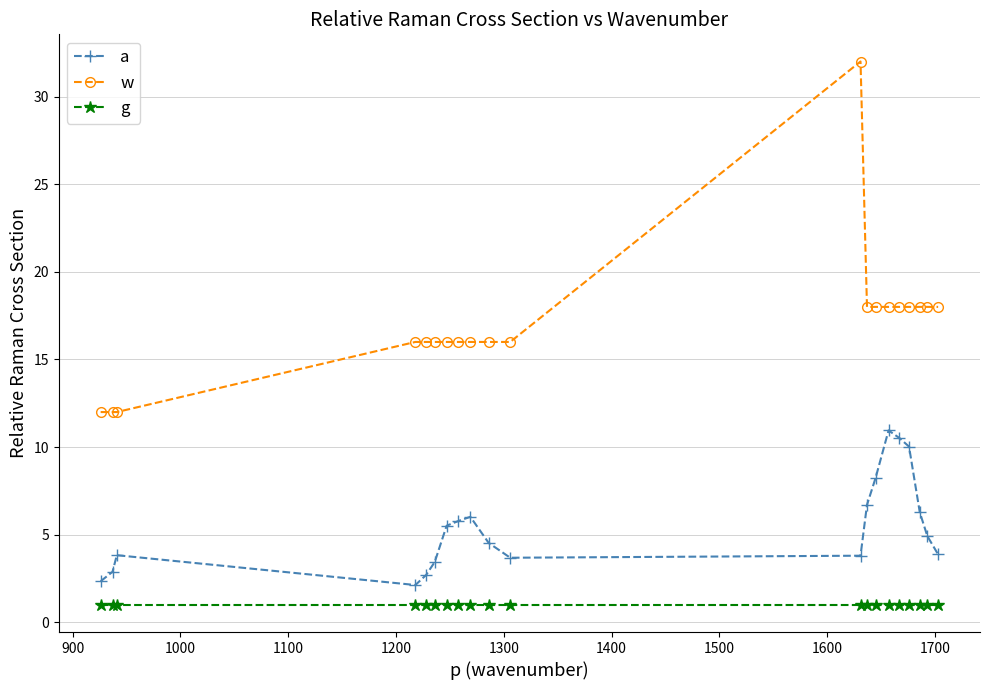

What is the minimum value shown in the chart?

1.0